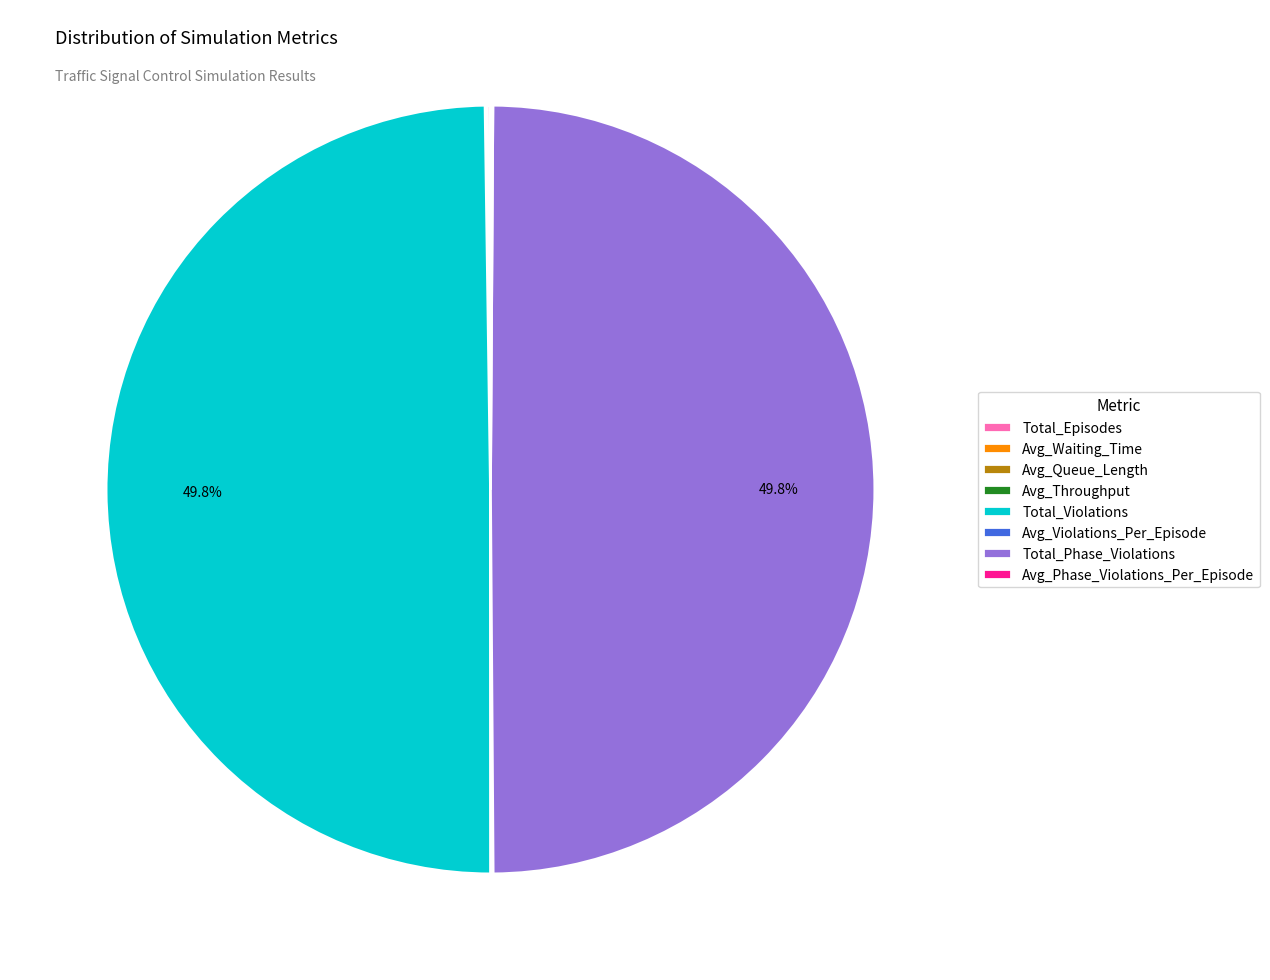

To the nearest percent, what is the average slice percentage?

12%